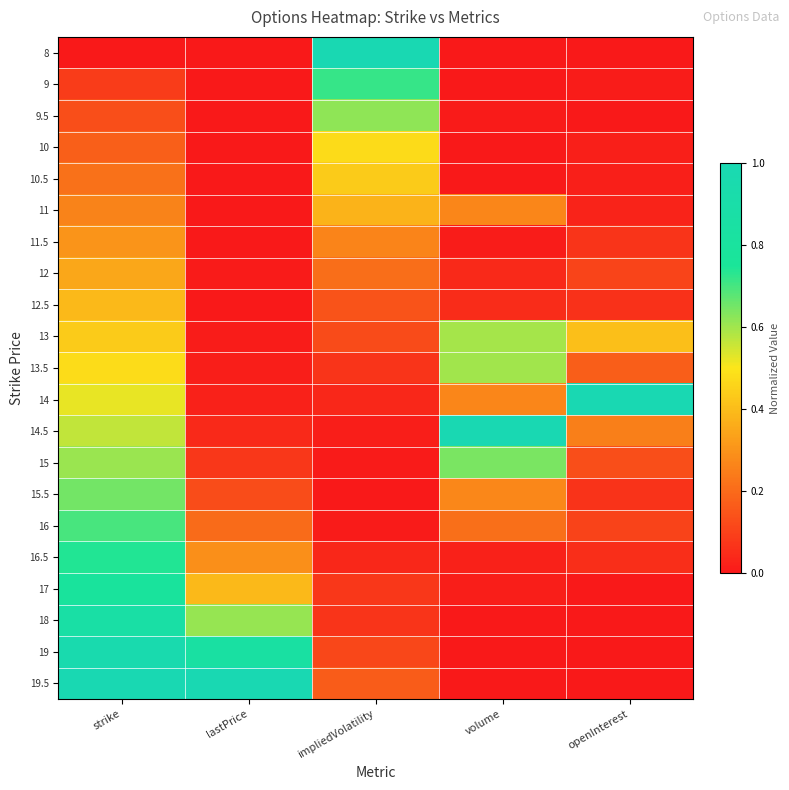

At how many categories does at least one series exceed 0?

5